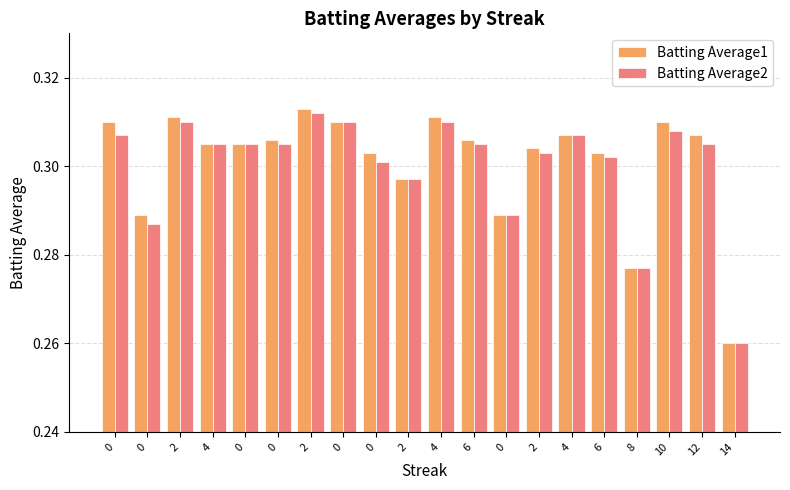

What are all the series names shown in the legend?

Batting Average1, Batting Average2